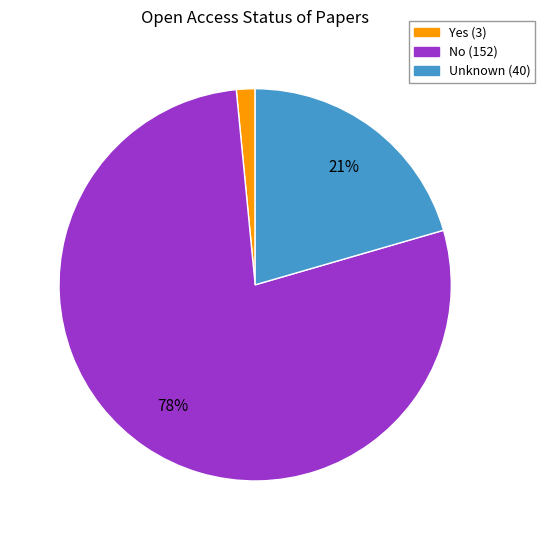

Is there a majority slice in this chart?

Yes